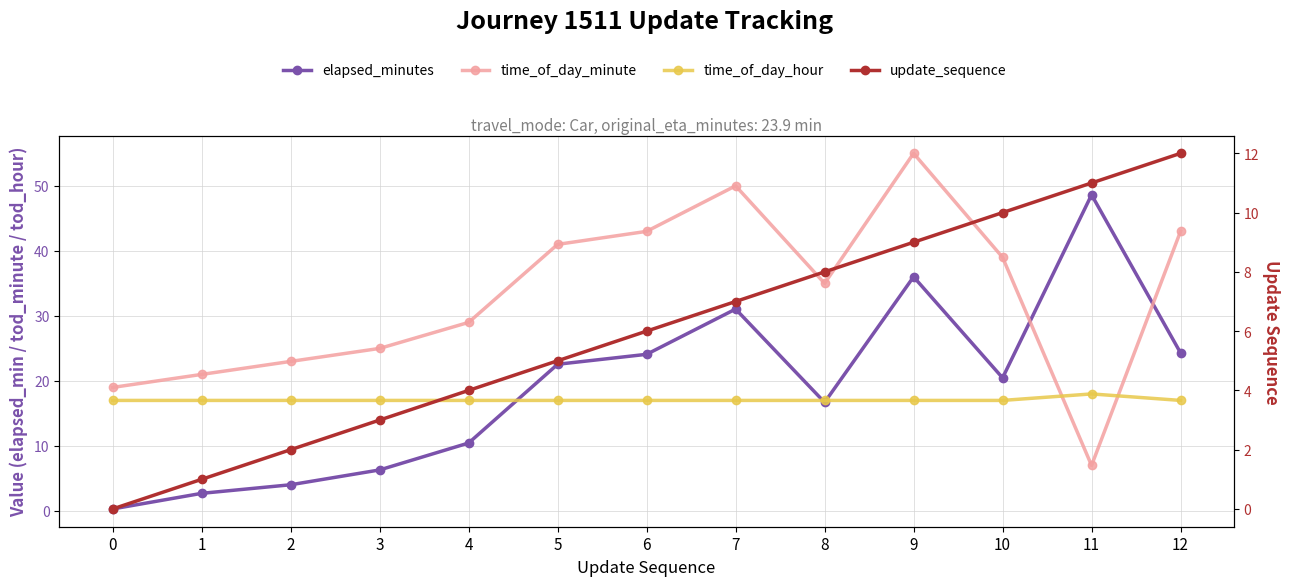

Rank the series at 8 from highest to lowest value.

time_of_day_minute, time_of_day_hour, elapsed_minutes, update_sequence